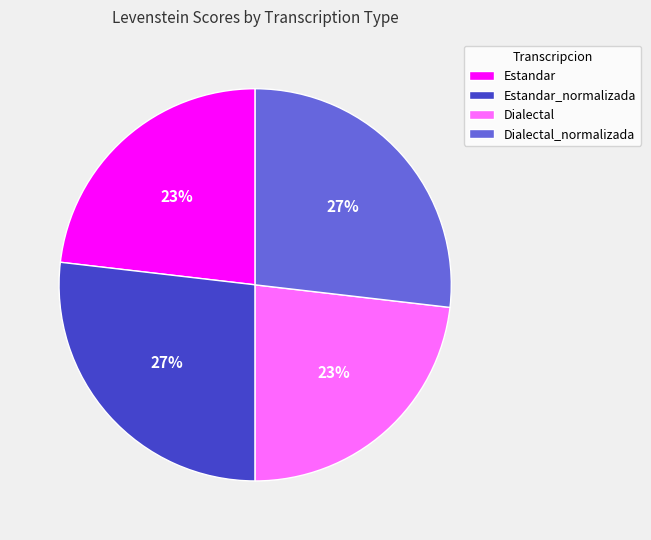

To the nearest percent, what is the combined percentage of Dialectal and Dialectal_normalizada?

50%